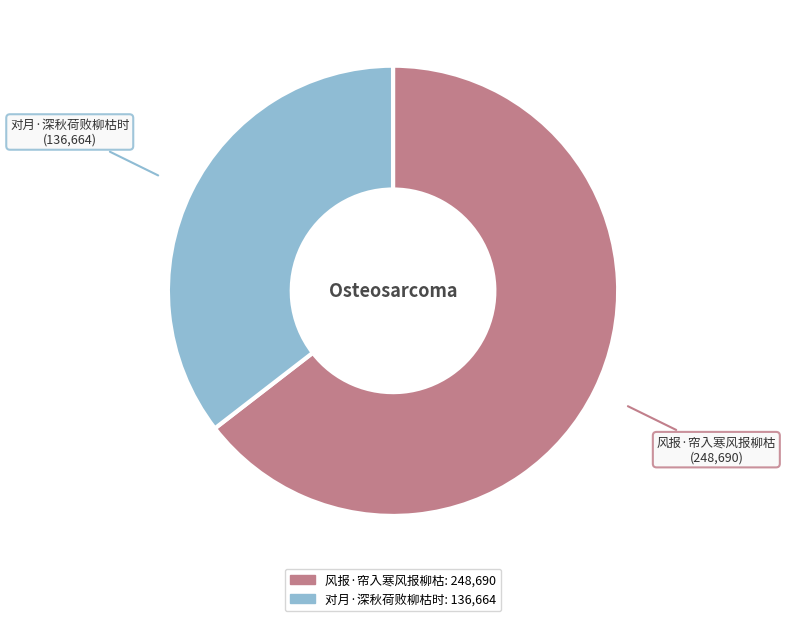

Which slice represents more than half of the pie?

风报·帘入寒风报柳枯